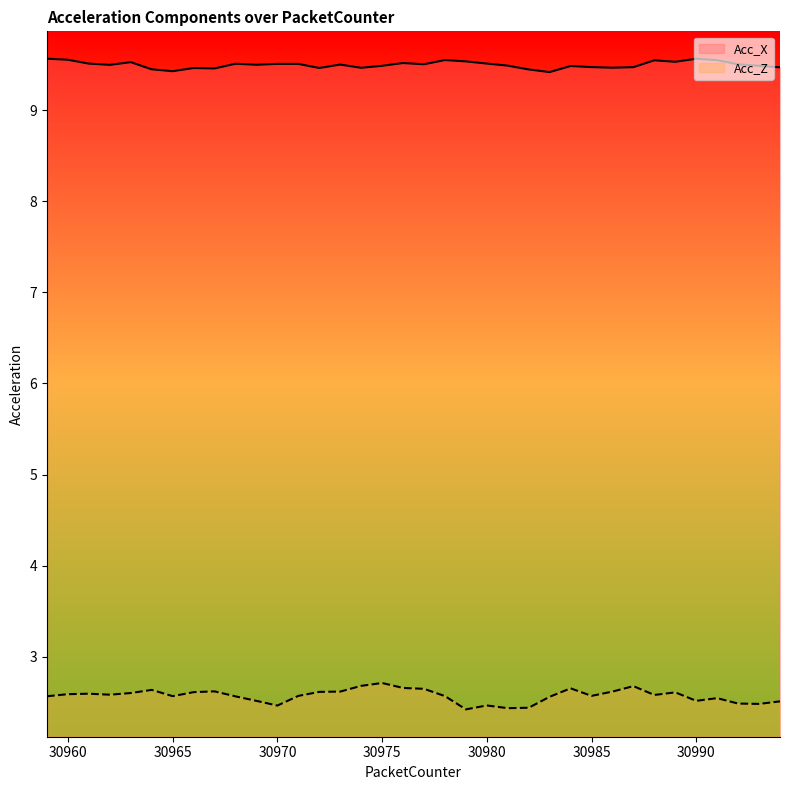

In Acc_X, how many points are lower than both neighbors (excluding endpoints)?

10